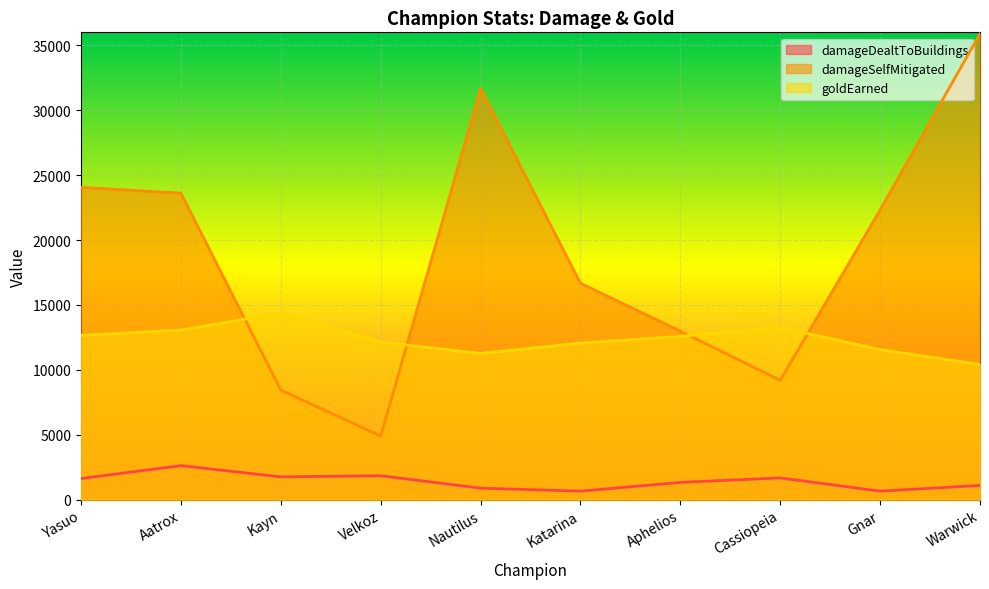

What is the difference between the damageSelfMitigated values at Cassiopeia and Kayn?

753